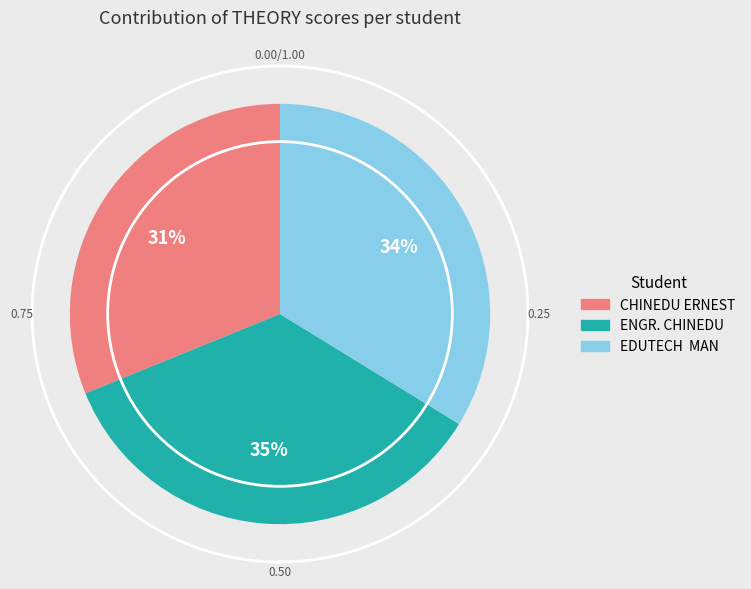

How many slices are in this pie chart?

3